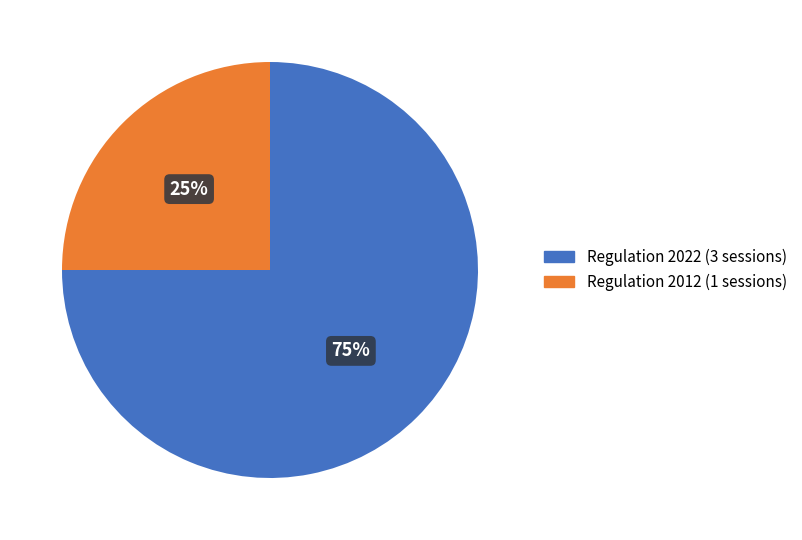

How many slices are in this pie chart?

2